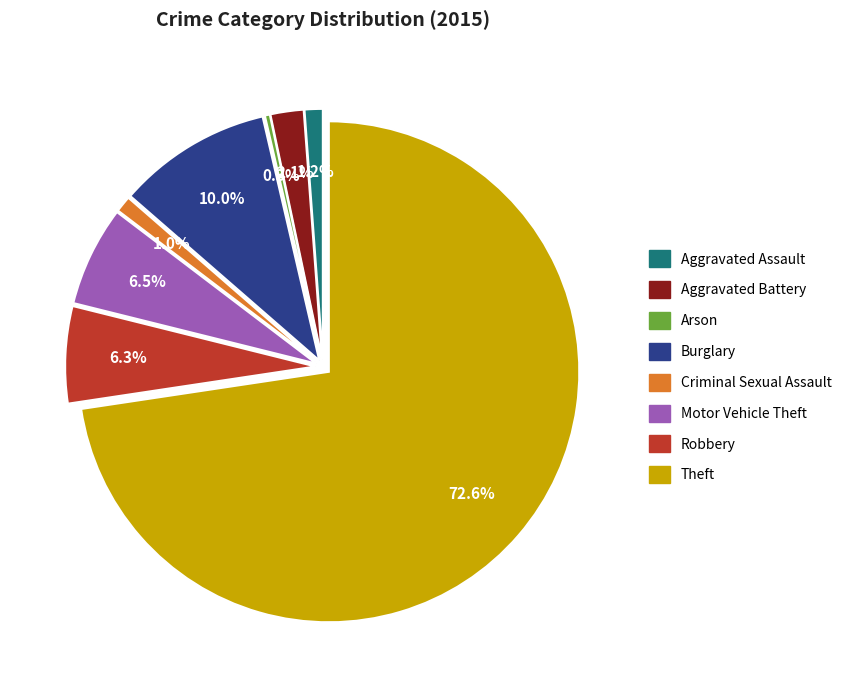

Which category has the smallest portion of the pie?

Arson